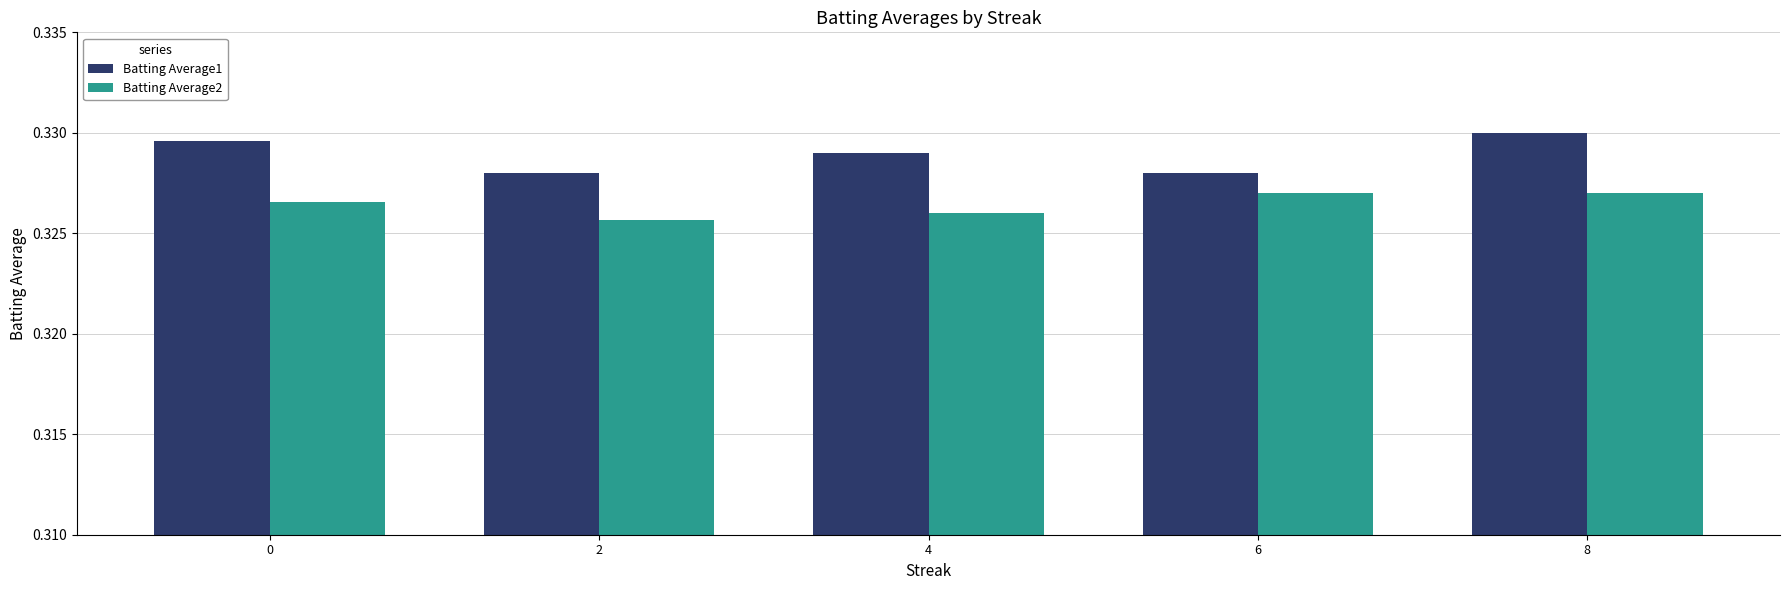

Rank the series at 4 from highest to lowest value.

Batting Average1, Batting Average2